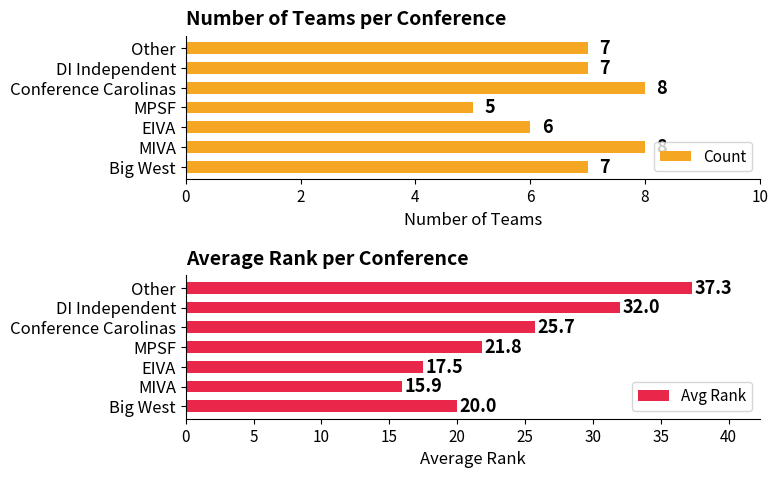

Where is Avg Rank nearest to the value 26?

Conference Carolinas